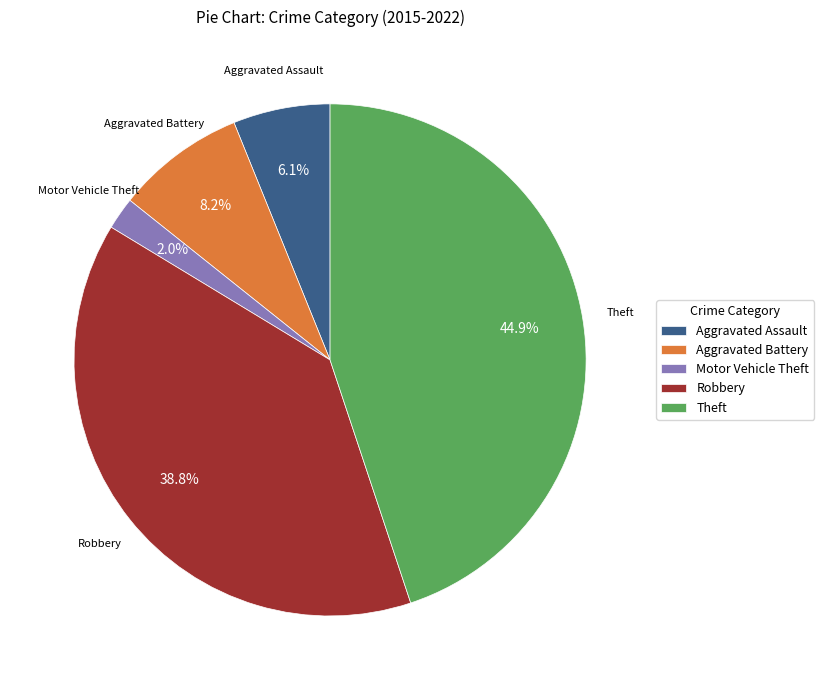

To the nearest percent, what is the difference between the Aggravated Battery and Motor Vehicle Theft slice percentages?

6%